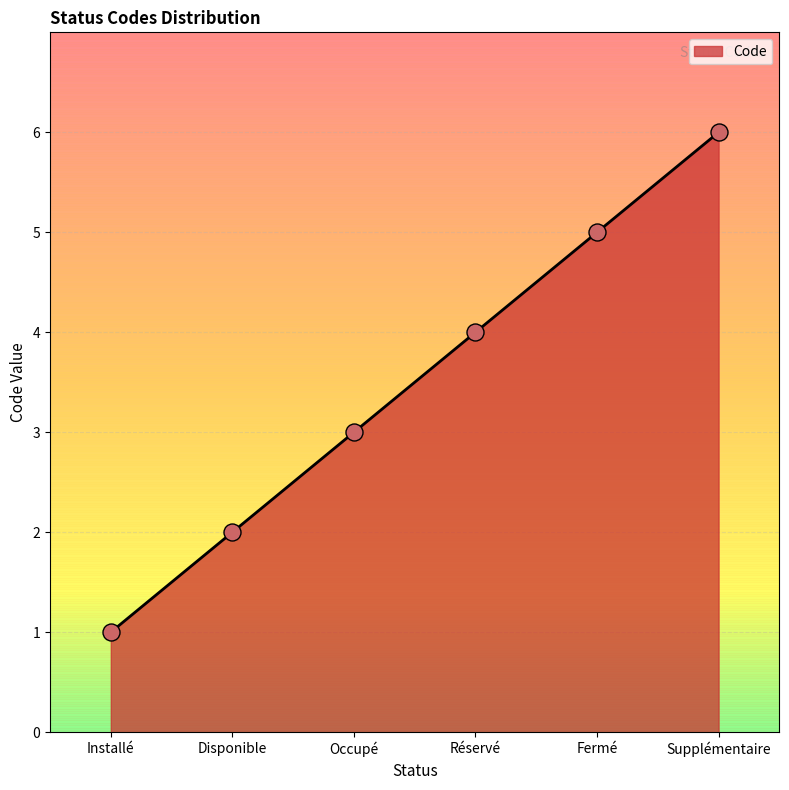

What is the change in value from Disponible to Réservé?

+2